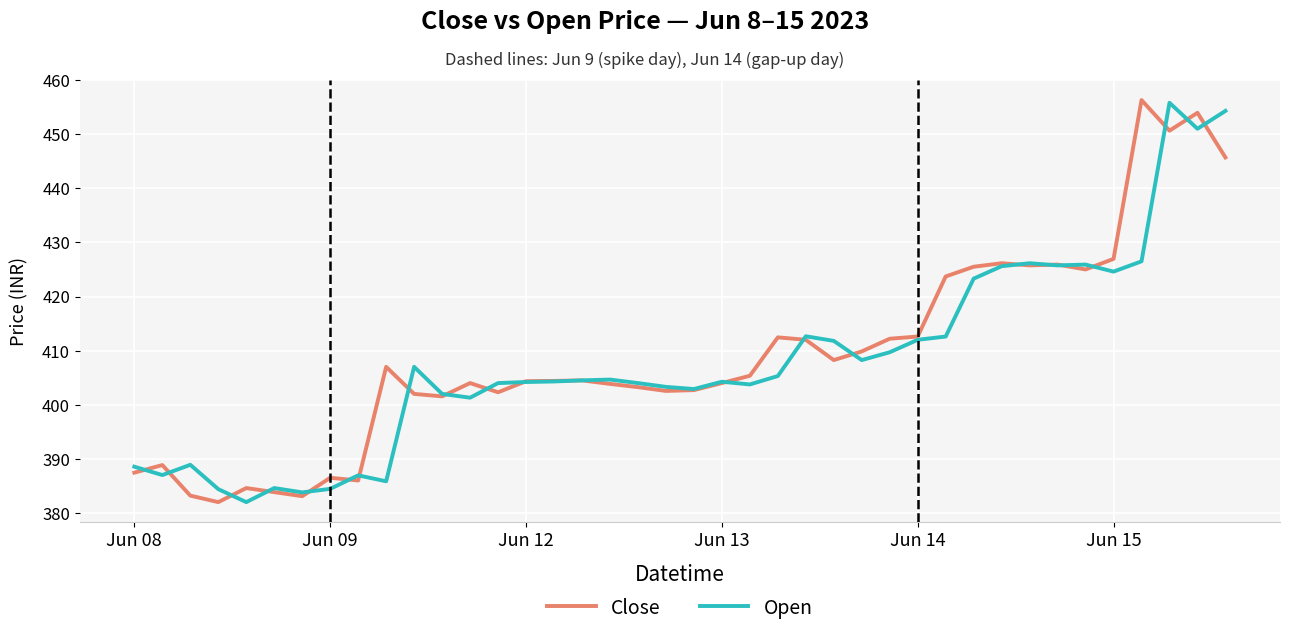

What is the highest value of the Open series?

455.8